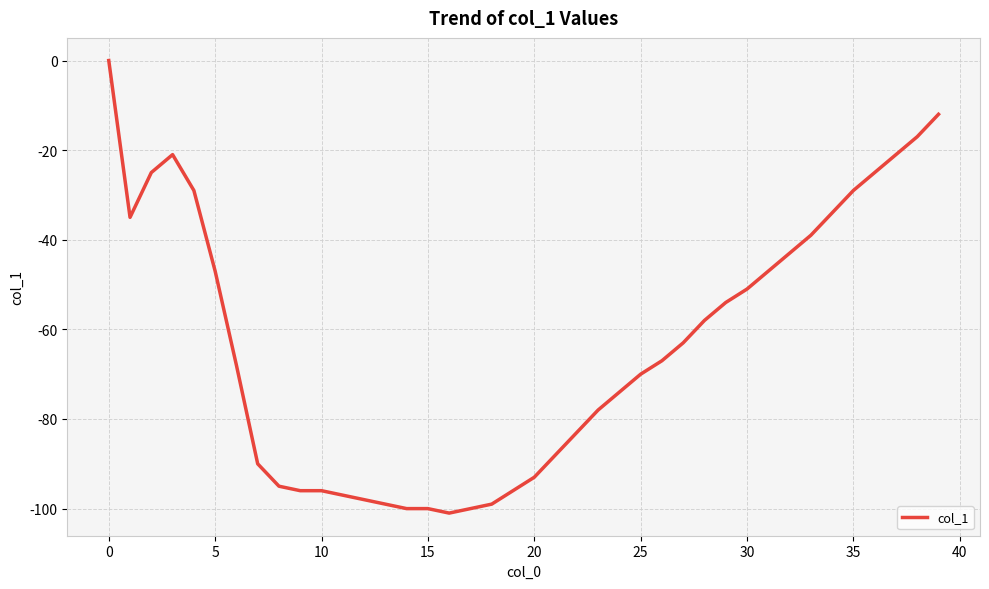

What is the smallest value displayed?

-101